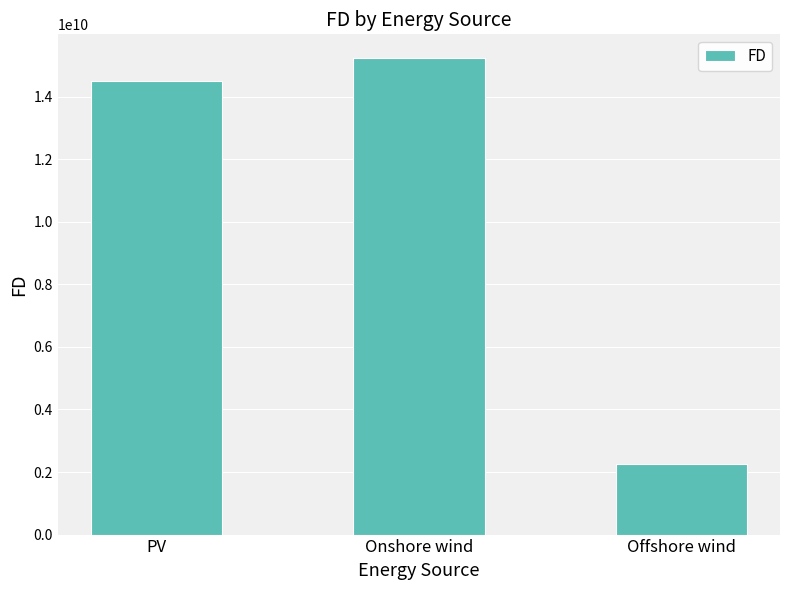

Which label corresponds to the largest value in the chart?

Onshore wind